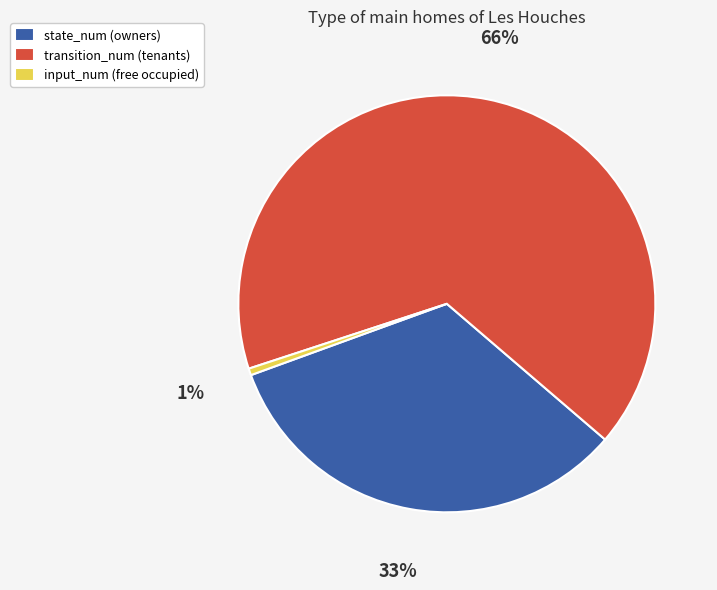

Which category accounts for the majority?

transition_num